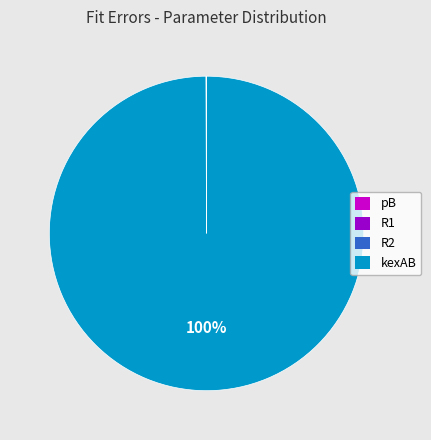

To the nearest percent, what is the average slice percentage?

25%